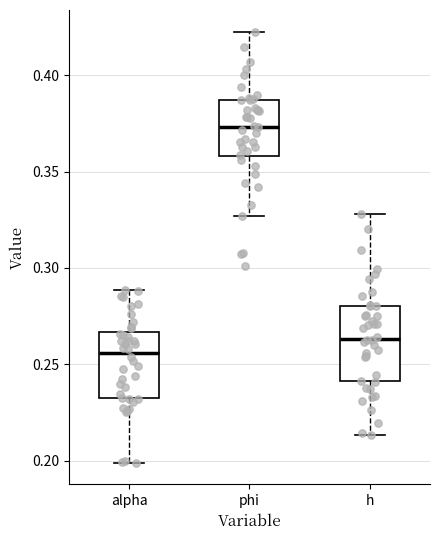

Where does the upper whisker of the box for h end on the y-axis? The values are not printed on the chart, so give them approximately, as read against the axis.

0.330